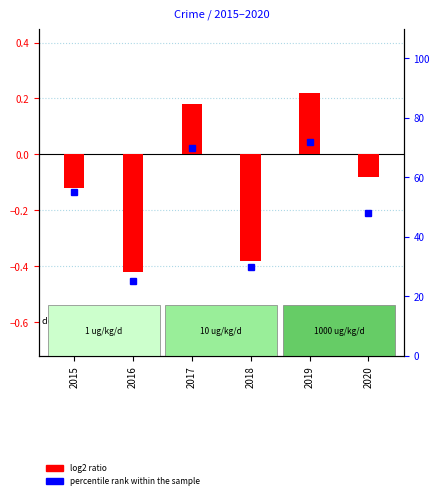

What is the average value of the percentile rank within the sample series?

50.0